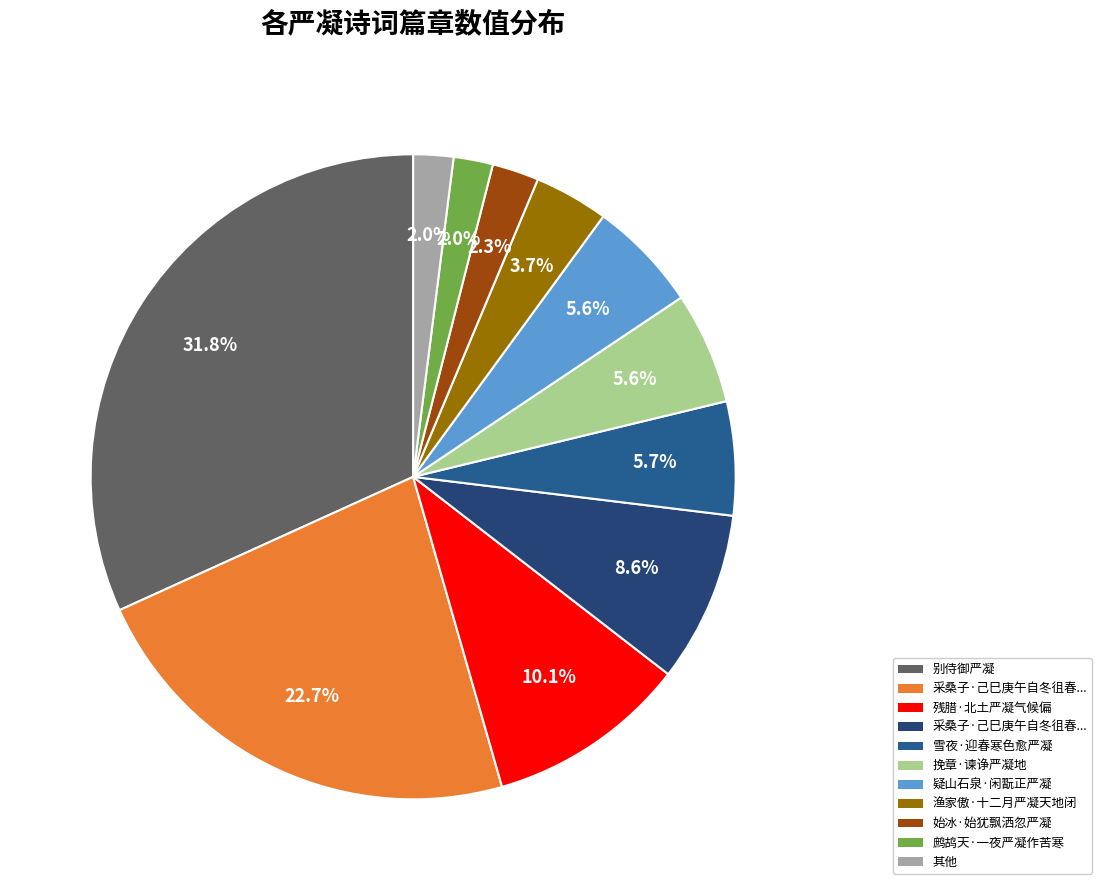

Is there a majority slice in this chart?

No